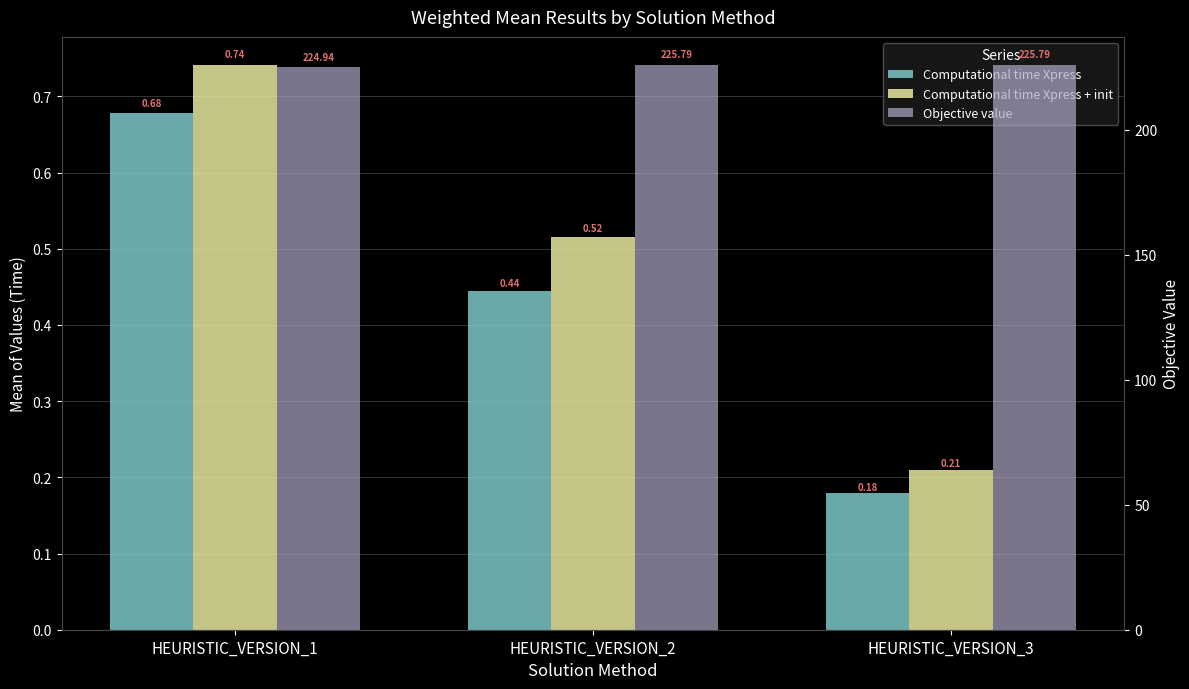

At which category is the sum across all series the highest?

HEURISTIC_VERSION_2